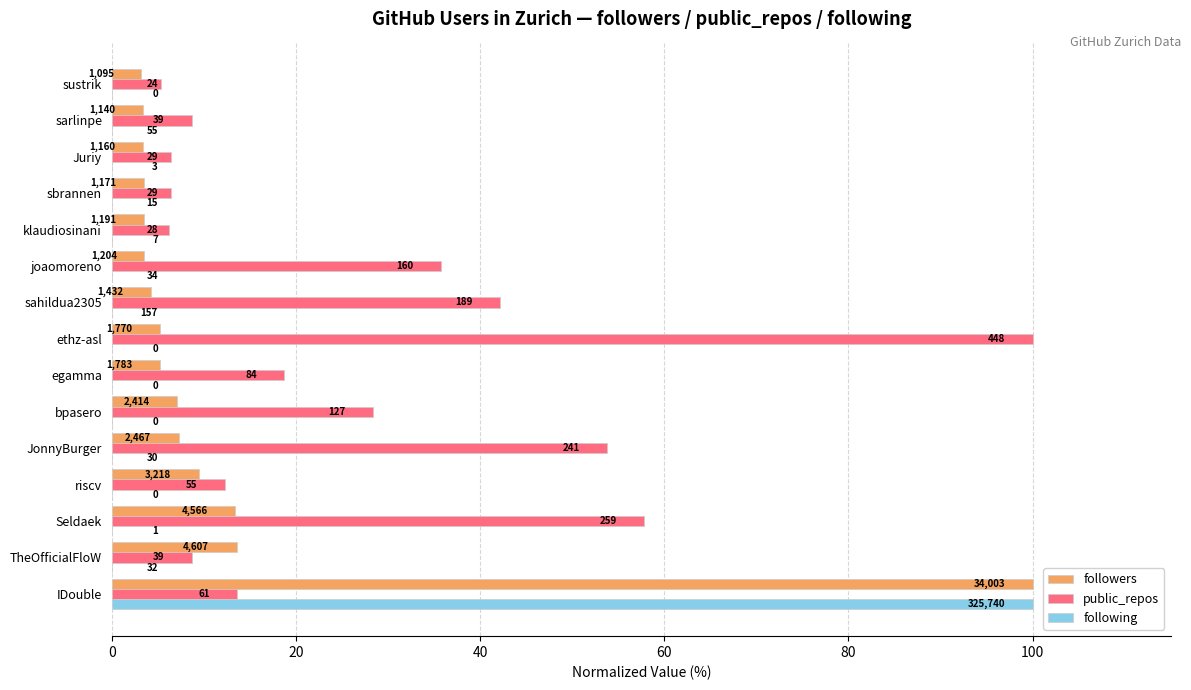

What are all the series names shown in the legend?

followers, public_repos, following